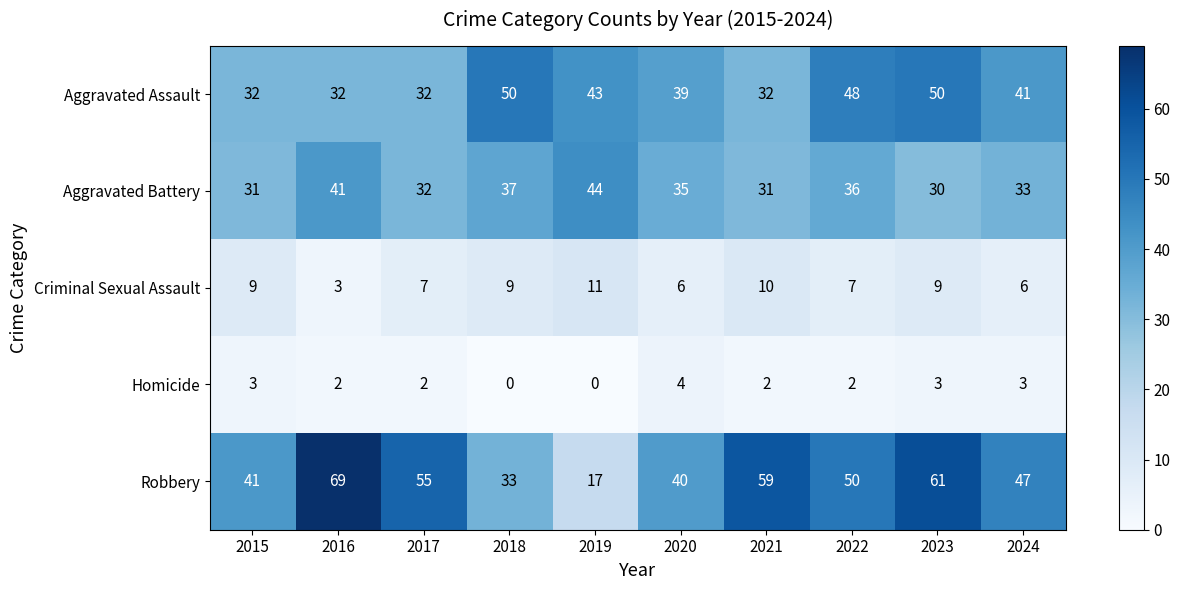

Which series changed the most between 2015 and 2016?

Robbery